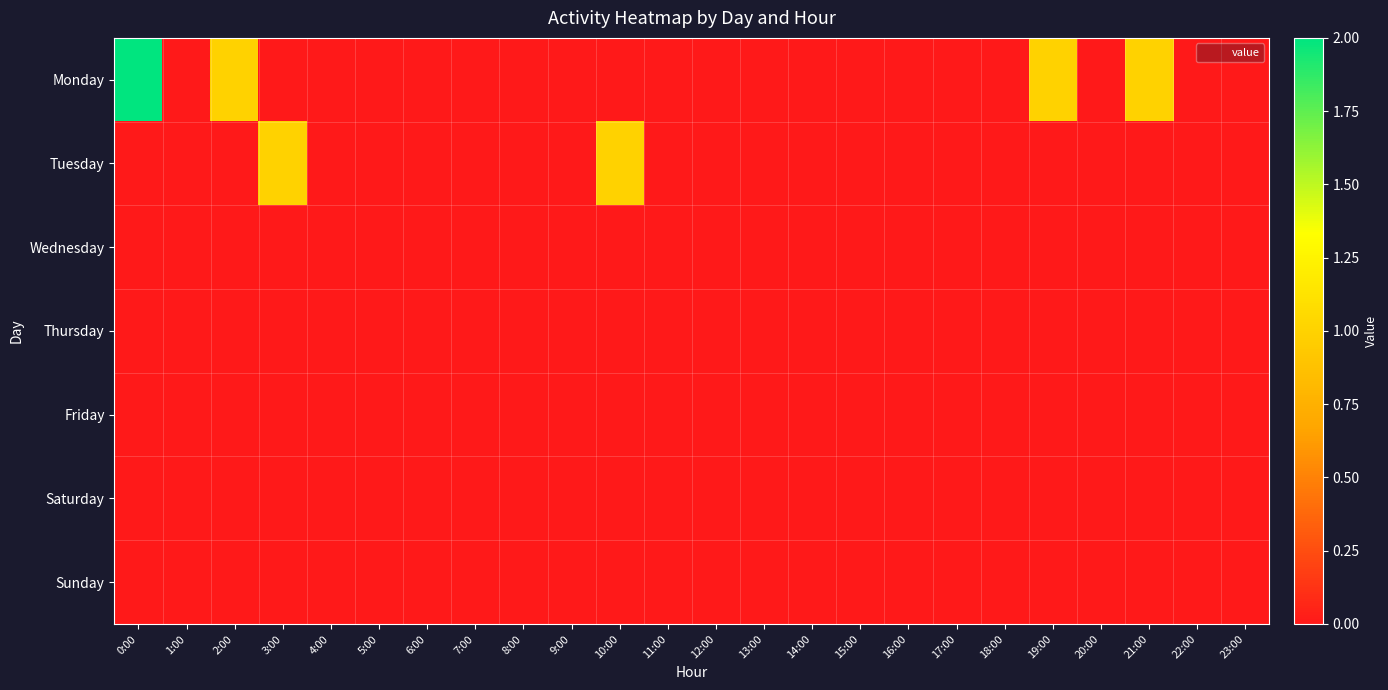

Between 21:00 and 0:00, which is larger?

0:00